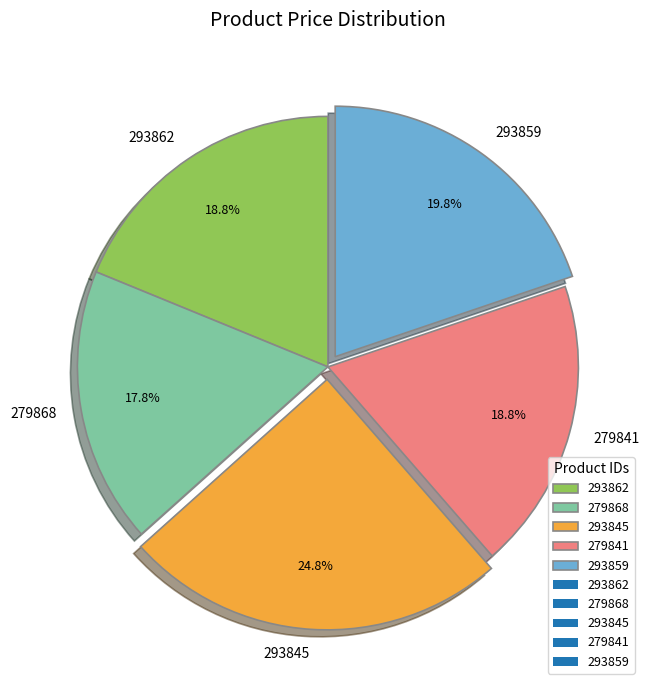

Does any single category account for the majority?

No